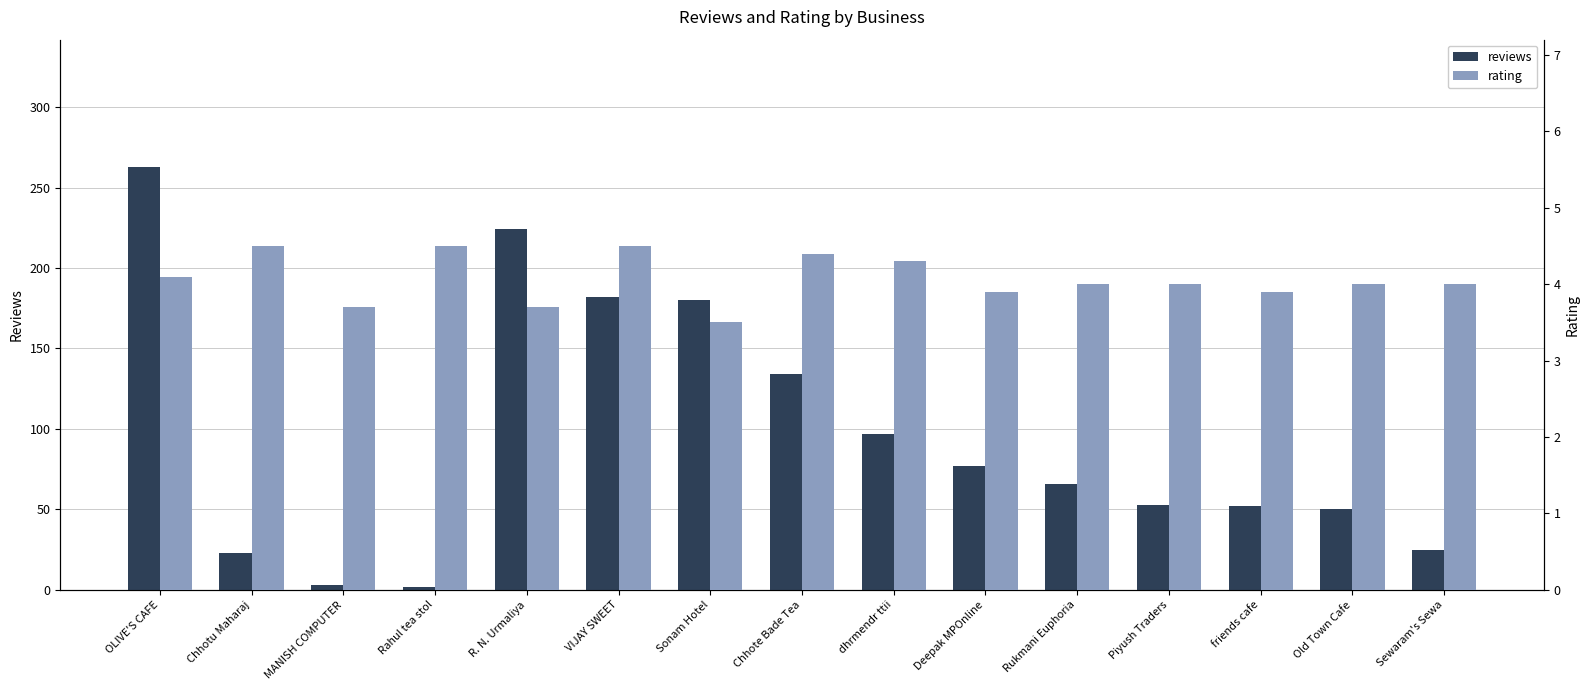

Is it true that rating equals 8.1 at VIJAY SWEET?

False